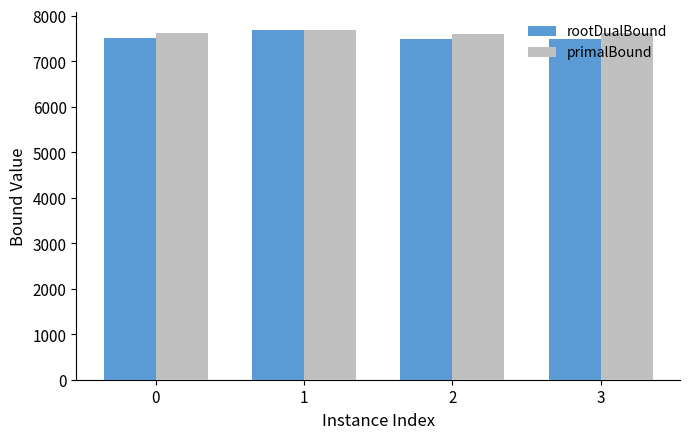

Is the value of primalBound at 3 greater than the value of rootDualBound at 3?

Yes